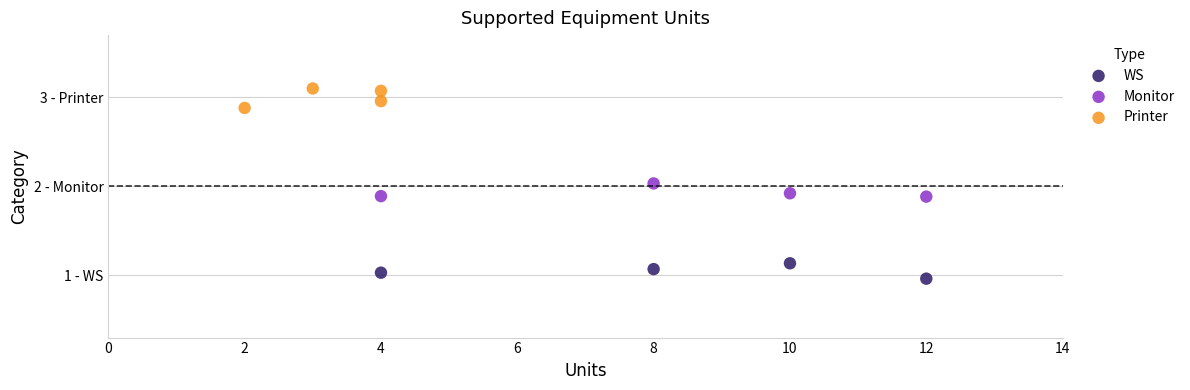

What are all the series names shown in the legend?

WS, Monitor, Printer